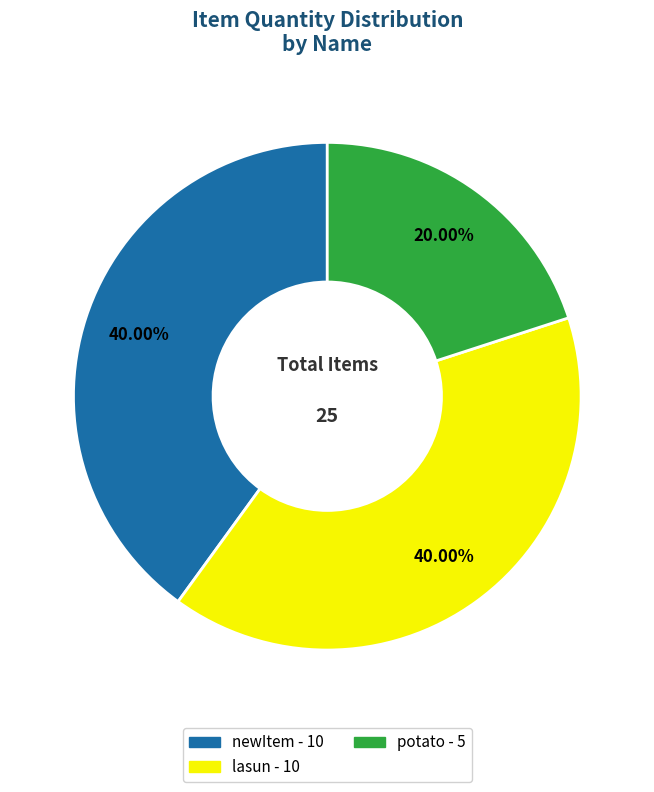

To the nearest percent, what is the average slice percentage?

33%